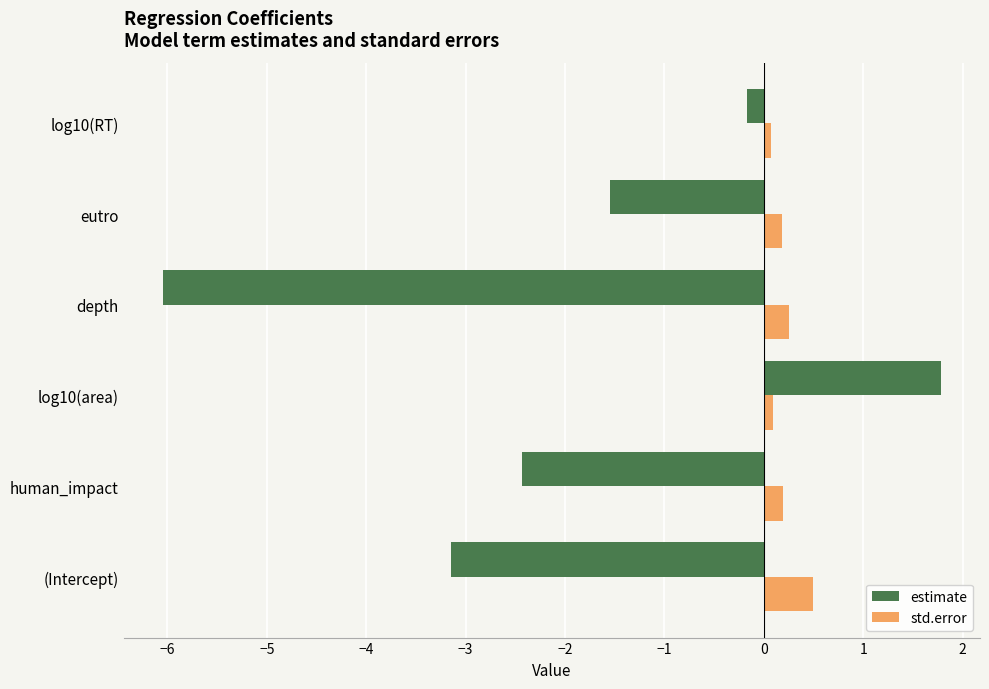

Which series has the widest spread of values?

estimate